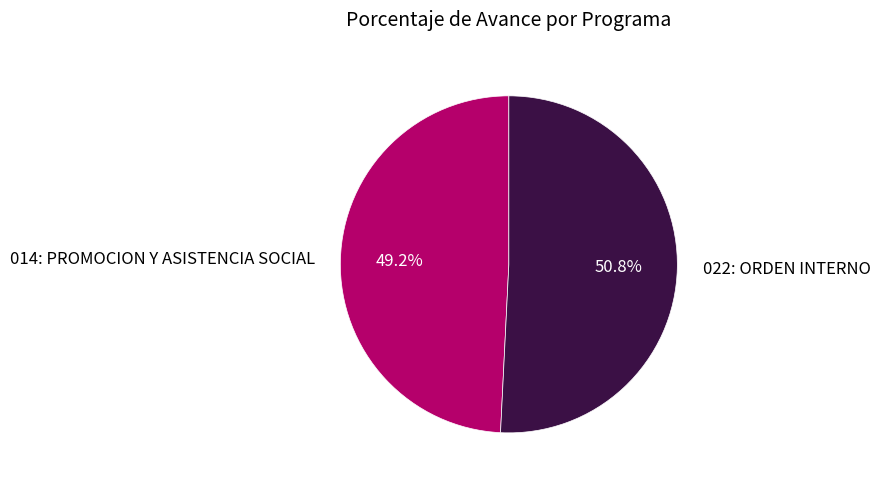

Combined, what portion of the pie is 014: PROMOCION Y ASISTENCIA SOCIAL and 022: ORDEN INTERNO?

100.0%